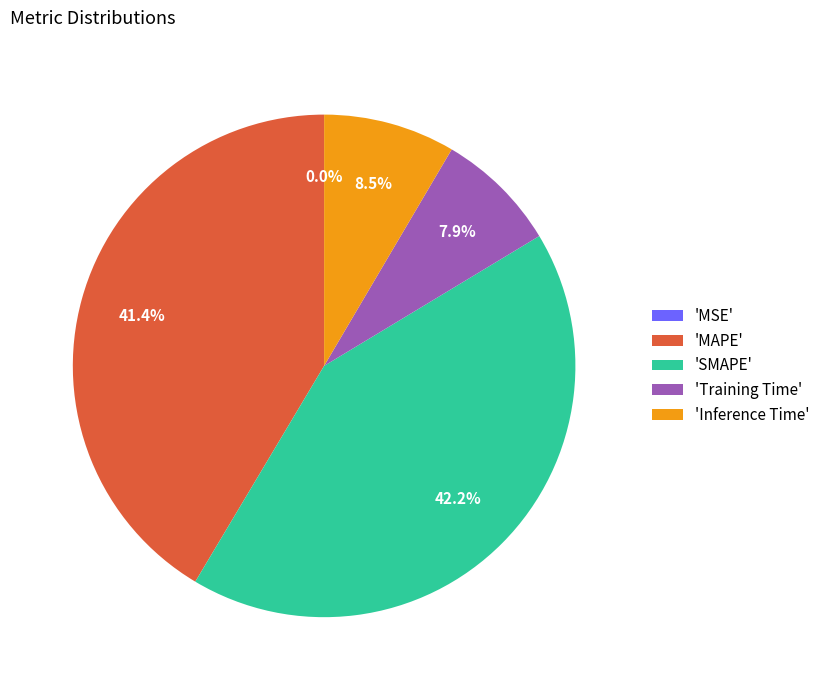

Is there a majority slice in this chart?

No